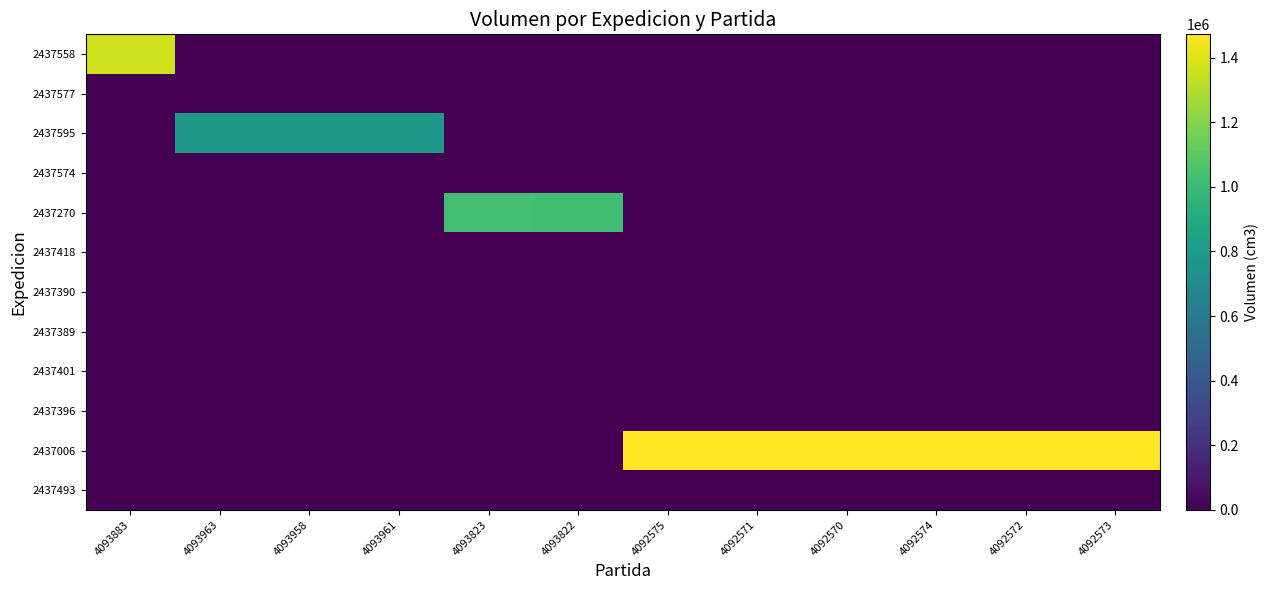

Reading left to right, extract all data points from this chart.

2437558: 4093883=1366800	4093963=0	4093958=0	4093961=0	4093823=0	4093822=0	4092575=0	4092571=0	4092570=0	4092574=0	4092572=0	4092573=0
2437577: 4093883=0	4093963=0	4093958=0	4093961=0	4093823=0	4093822=0	4092575=0	4092571=0	4092570=0	4092574=0	4092572=0	4092573=0
2437595: 4093883=0	4093963=793440	4093958=794325	4093961=793440	4093823=0	4093822=0	4092575=0	4092571=0	4092570=0	4092574=0	4092572=0	4092573=0
2437574: 4093883=0	4093963=0	4093958=0	4093961=0	4093823=0	4093822=0	4092575=0	4092571=0	4092570=0	4092574=0	4092572=0	4092573=0
2437270: 4093883=0	4093963=0	4093958=0	4093961=0	4093823=1031888	4093822=1023360	4092575=0	4092571=0	4092570=0	4092574=0	4092572=0	4092573=0
2437418: 4093883=0	4093963=0	4093958=0	4093961=0	4093823=0	4093822=0	4092575=0	4092571=0	4092570=0	4092574=0	4092572=0	4092573=0
2437390: 4093883=0	4093963=0	4093958=0	4093961=0	4093823=0	4093822=0	4092575=0	4092571=0	4092570=0	4092574=0	4092572=0	4092573=0
2437389: 4093883=0	4093963=0	4093958=0	4093961=0	4093823=0	4093822=0	4092575=0	4092571=0	4092570=0	4092574=0	4092572=0	4092573=0
2437401: 4093883=0	4093963=0	4093958=0	4093961=0	4093823=0	4093822=0	4092575=0	4092571=0	4092570=0	4092574=0	4092572=0	4092573=0
2437396: 4093883=0	4093963=0	4093958=0	4093961=0	4093823=0	4093822=0	4092575=0	4092571=0	4092570=0	4092574=0	4092572=0	4092573=0
2437006: 4093883=0	4093963=0	4093958=0	4093961=0	4093823=0	4093822=0	4092575=1472128	4092571=1472128	4092570=1472128	4092574=1472128	4092572=1472128	4092573=1472128
2437493: 4093883=0	4093963=0	4093958=0	4093961=0	4093823=0	4093822=0	4092575=0	4092571=0	4092570=0	4092574=0	4092572=0	4092573=0